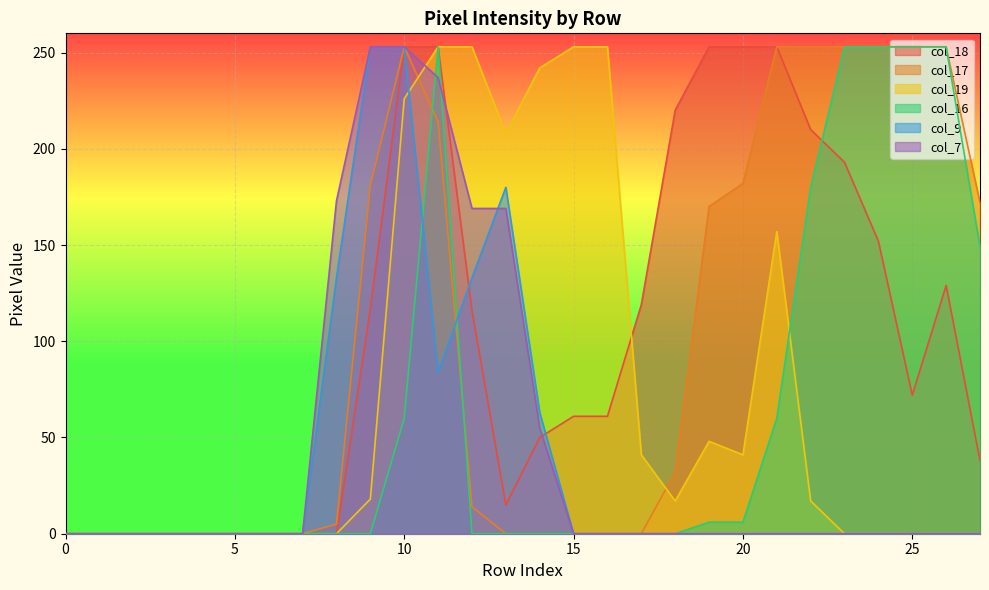

The value of col_19 at 7 is -149. True or false?

False